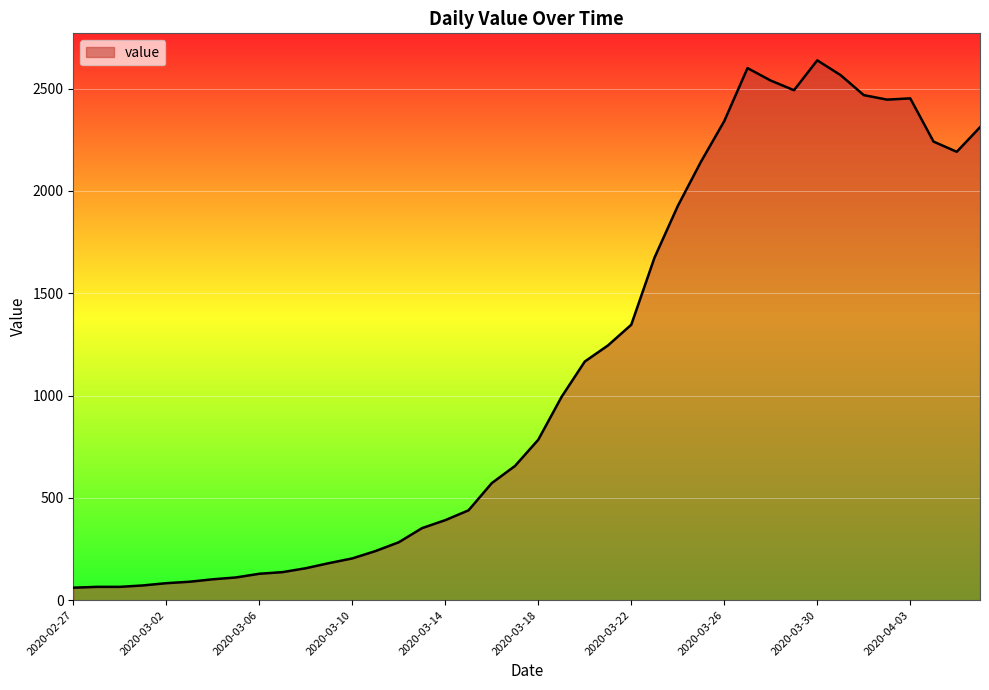

What is the difference between the second highest and minimum values?

2539